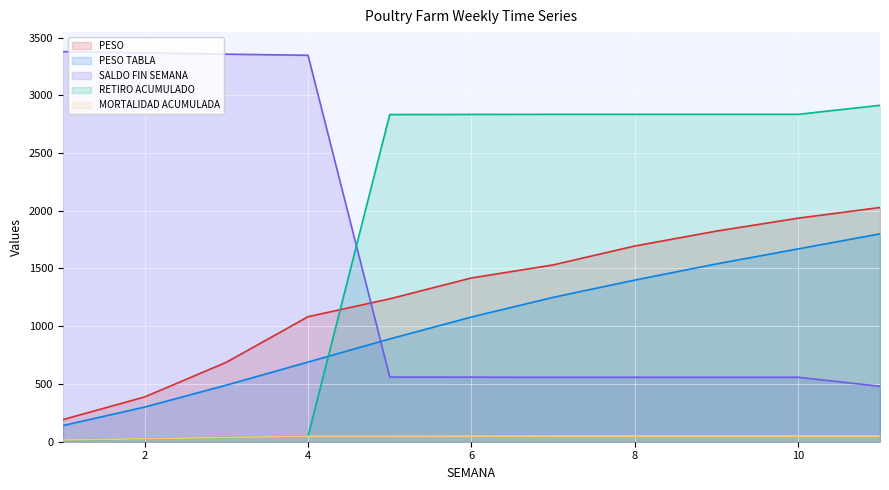

Between 2 and 7, which series saw the biggest shift?

SALDO FIN SEMANA